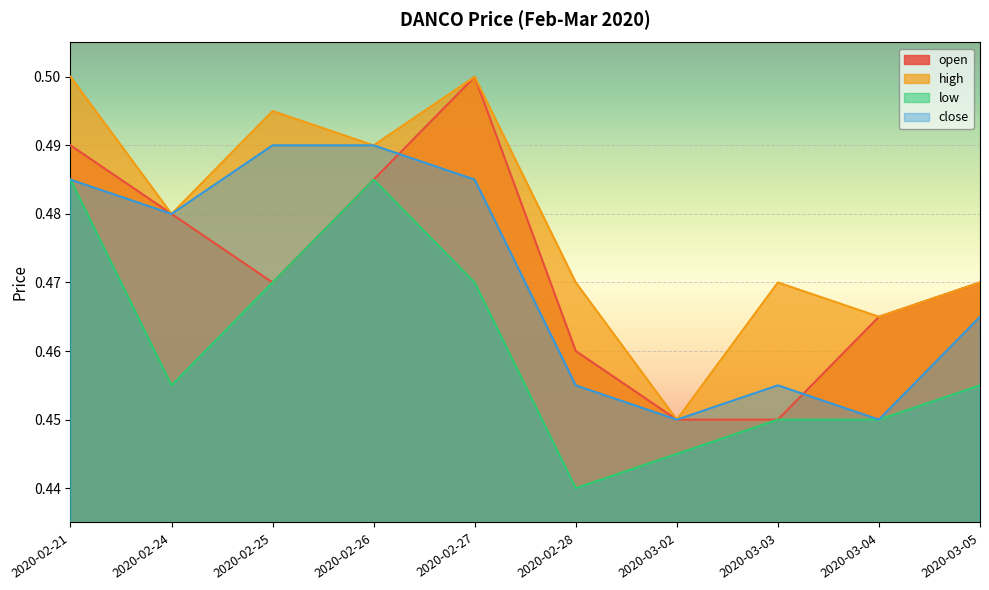

After their last crossing, which series has the higher values: close or open?

open